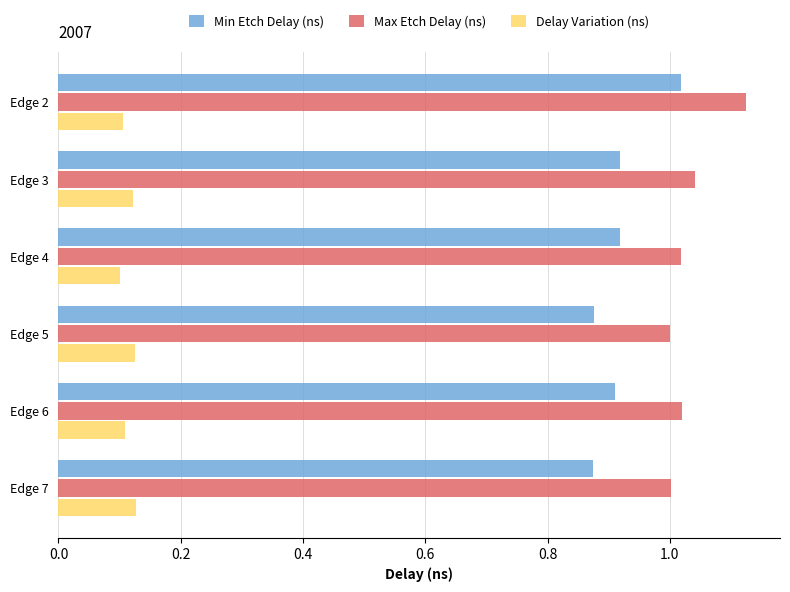

The value of Delay Variation (ns) at Edge 3 is 0.0. True or false?

False